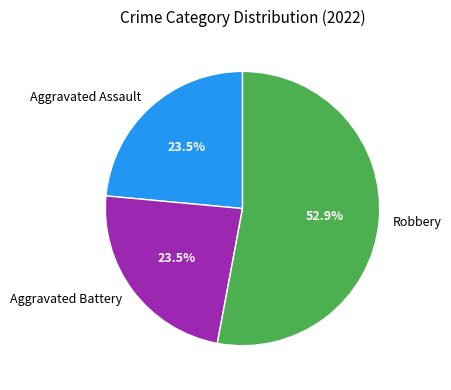

What percentage is NOT represented by Aggravated Battery?

76.5%